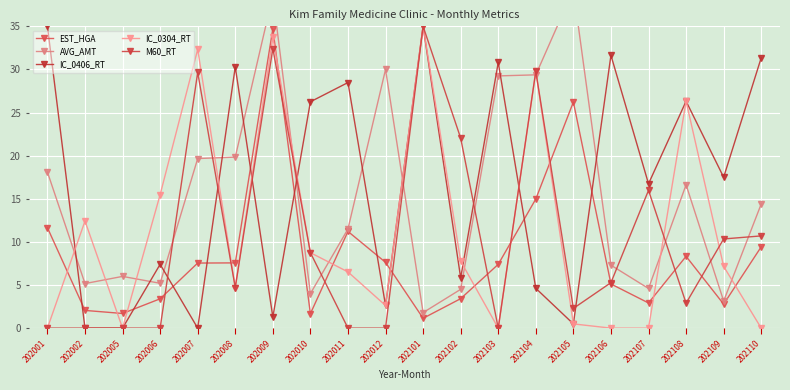

Which has a higher value, 202008 or 202107?

202008